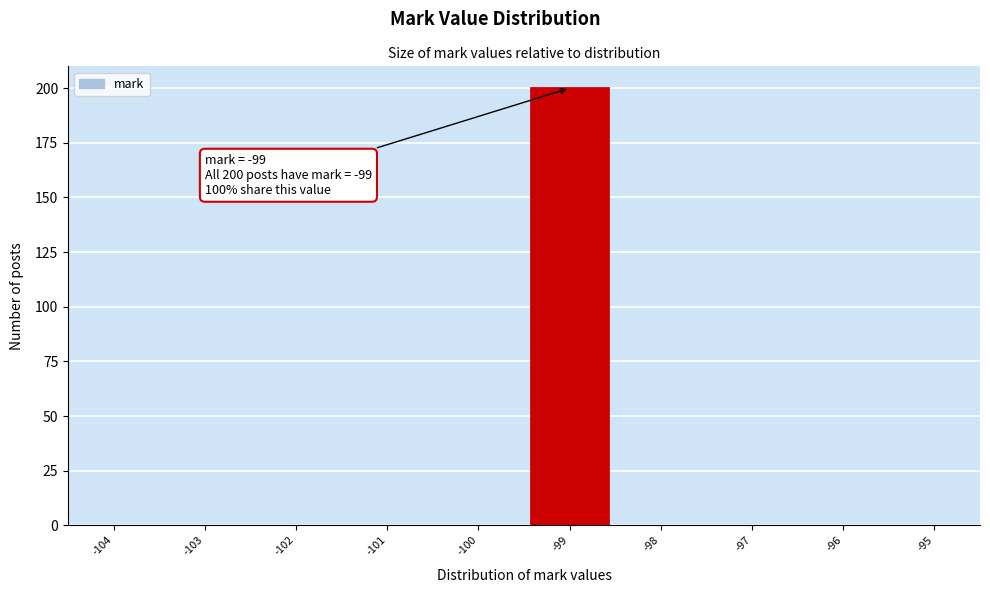

Over which range of the x-axis is the bar tallest?

-99.5 to -98.5